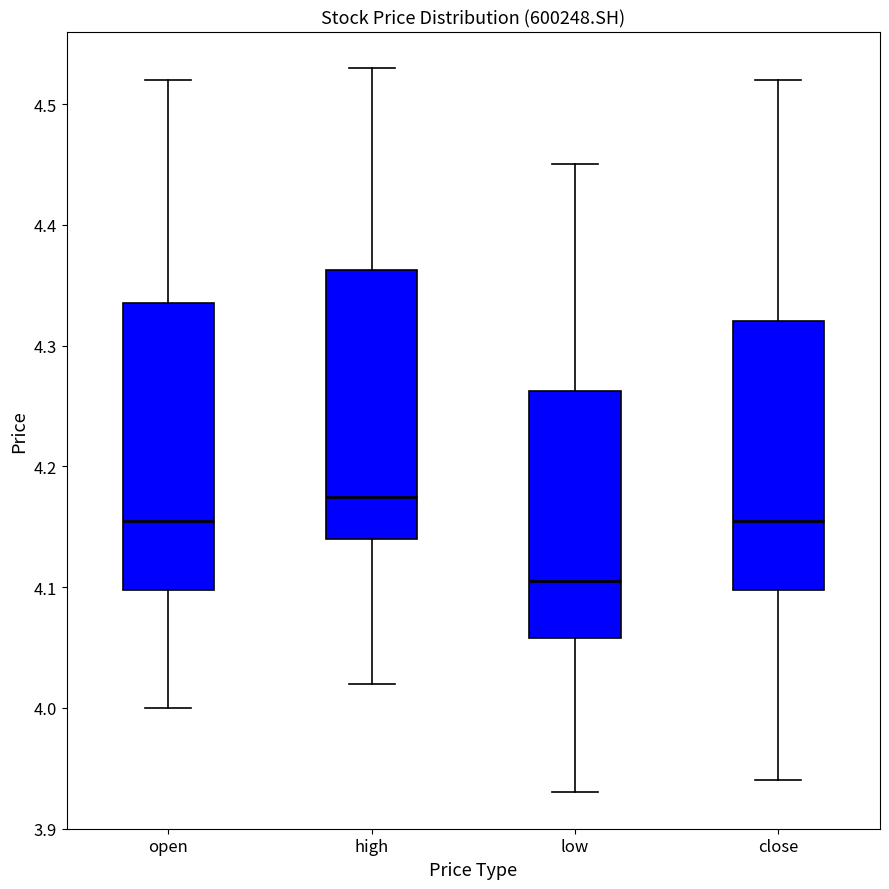

Reading left to right, read every box against the y-axis: the position of its median line, the range the box covers, and the ends of its whiskers. The values are not printed on the chart, so give them approximately, as read against the axis.

open: median 4.16, box 4.10 to 4.34, whiskers 4.00 to 4.52
high: median 4.18, box 4.14 to 4.36, whiskers 4.02 to 4.53
low: median 4.11, box 4.06 to 4.26, whiskers 3.93 to 4.45
close: median 4.16, box 4.10 to 4.32, whiskers 3.94 to 4.52